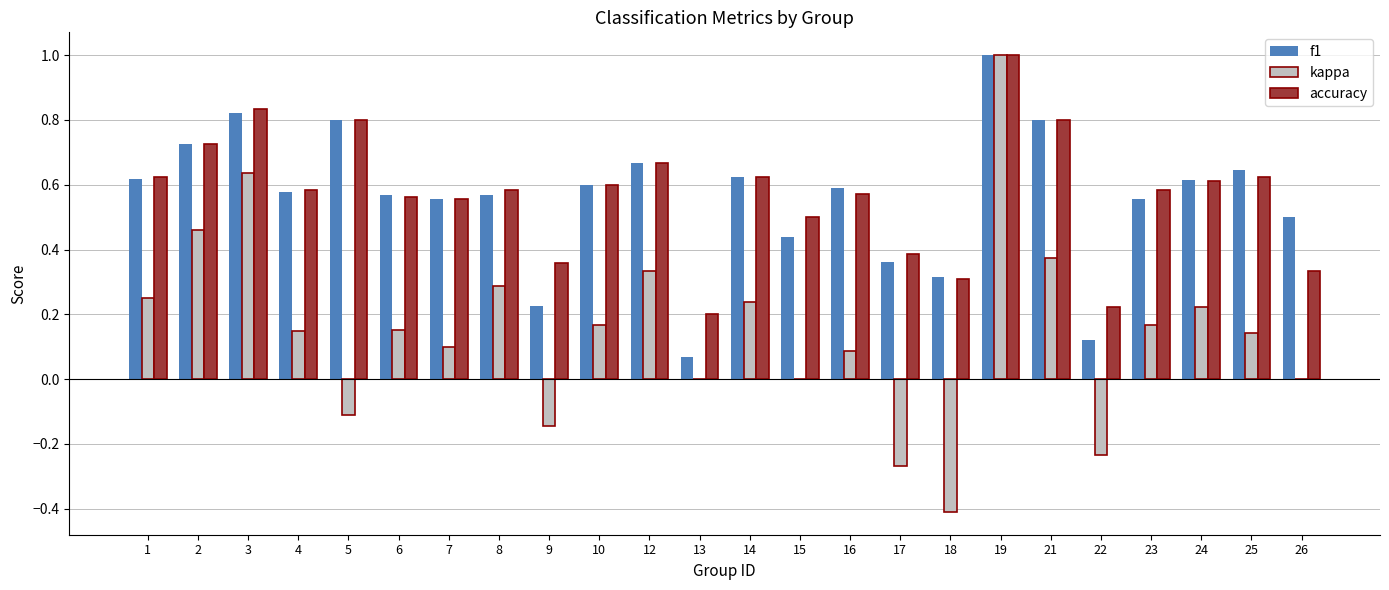

How many series are shown in this chart?

3